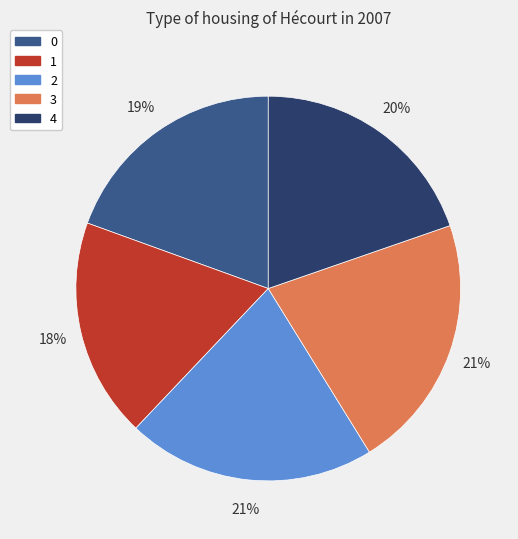

Count the number of slices in the pie.

5